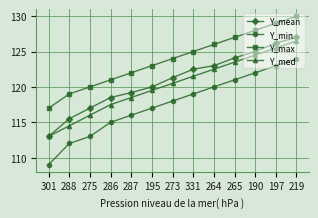

What is the minimum value shown in the chart?

109.0